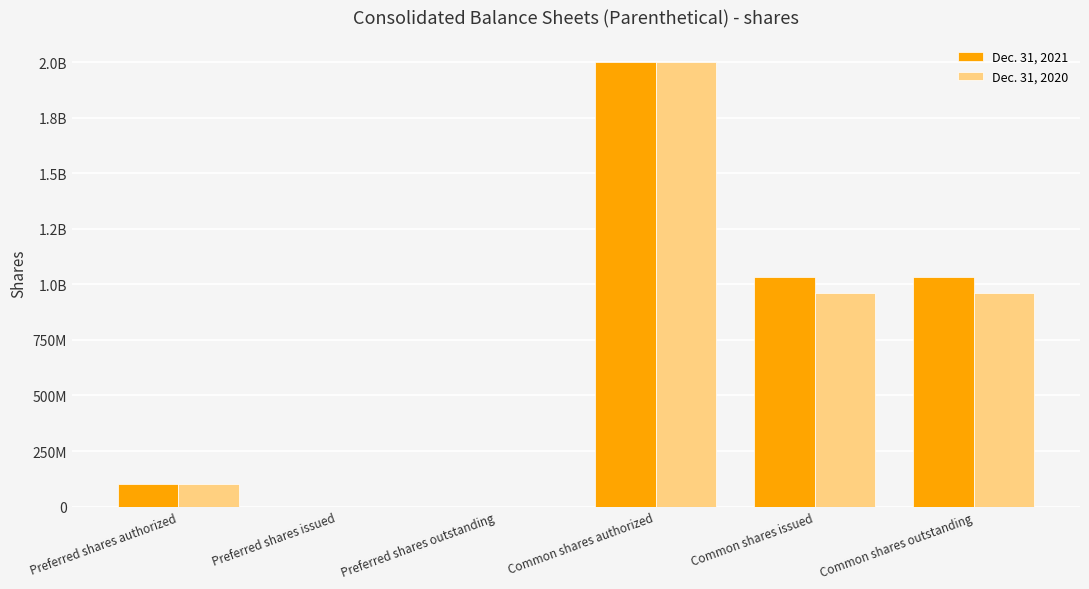

Does the chart contain stacked bars?

No